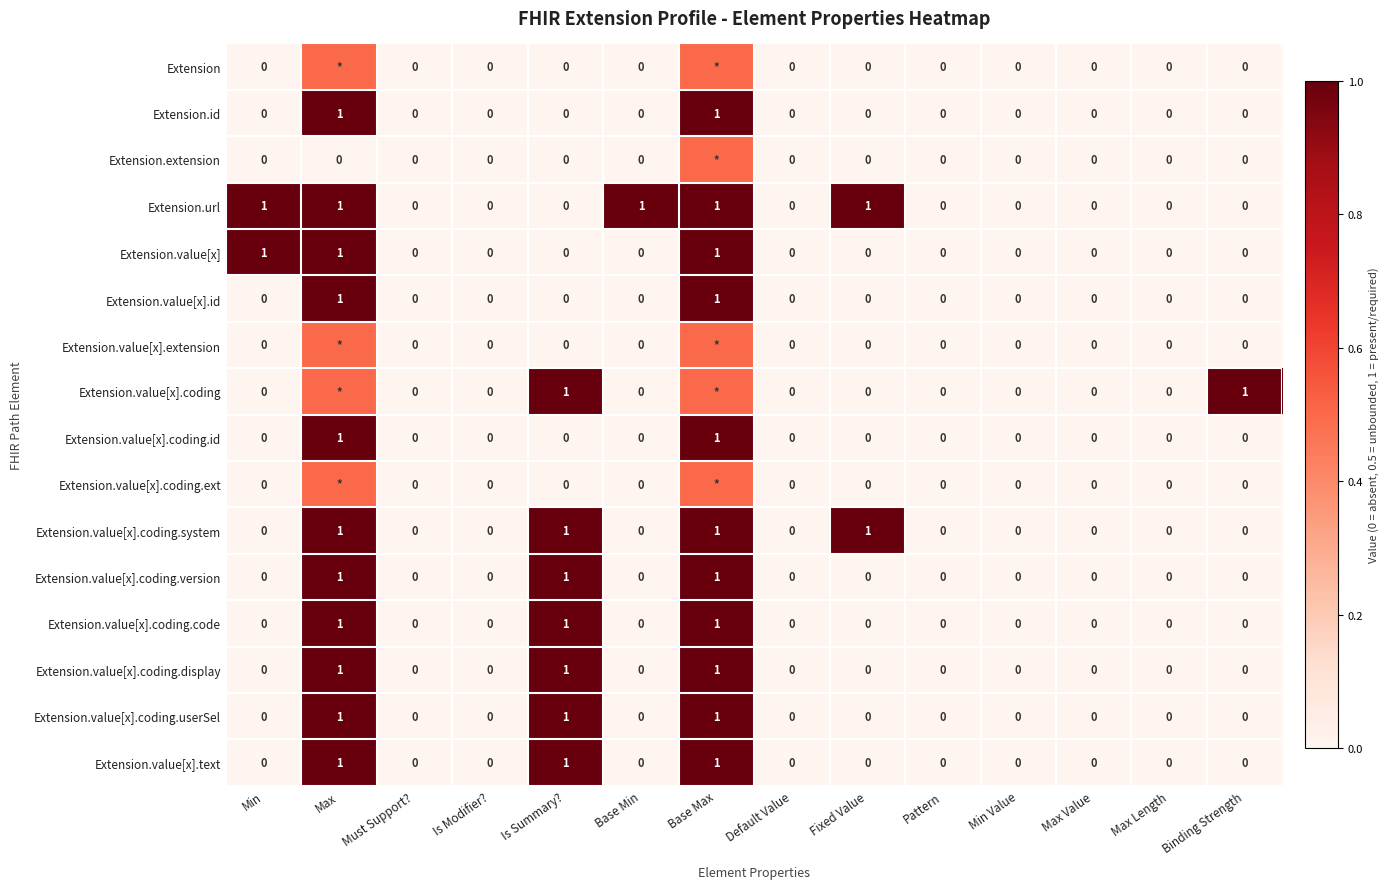

What is the spread (max minus min) of values at Min?

1.0